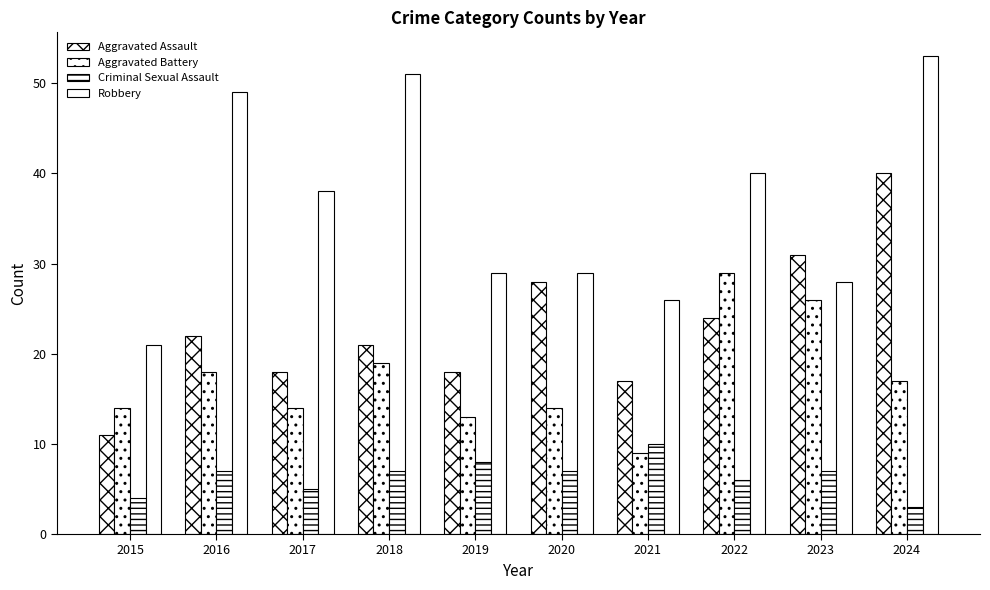

Does the chart contain stacked bars?

No